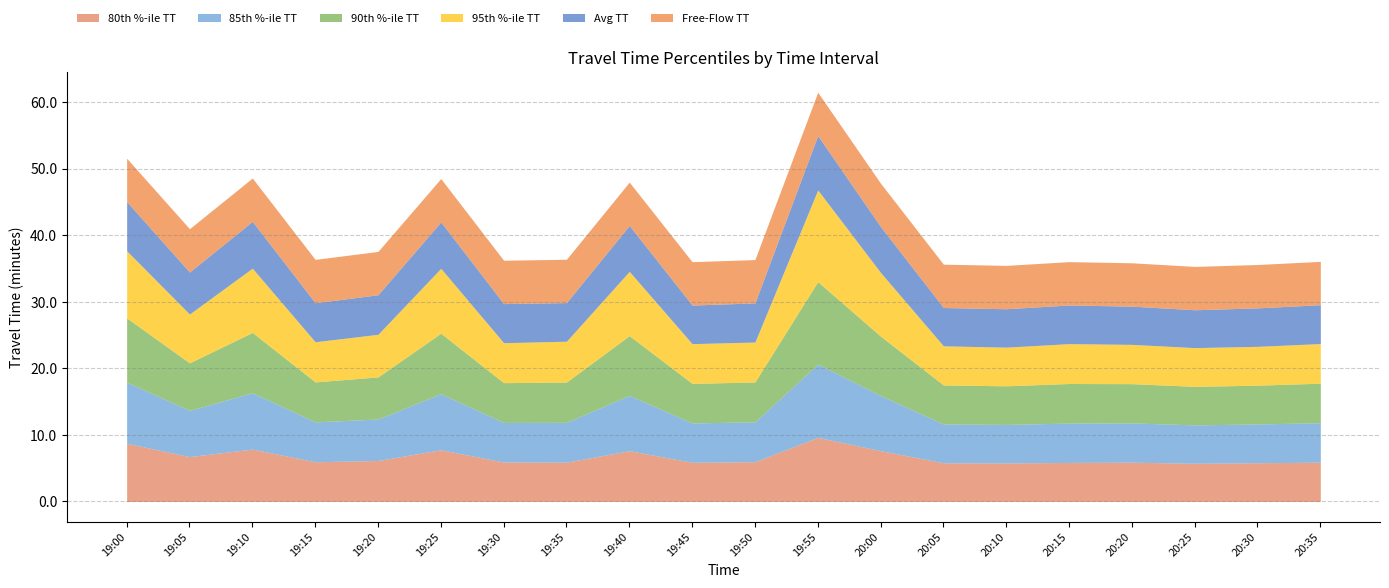

What is the average value of the 95th %-ile TT series?

7.4